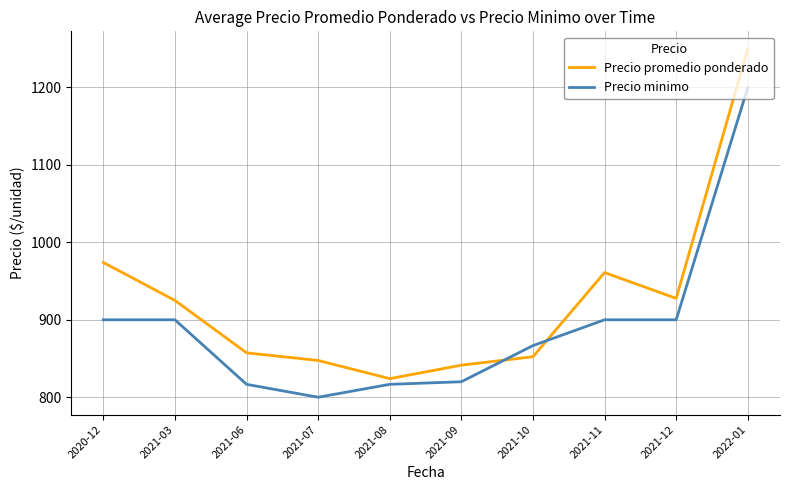

True or false: Precio promedio ponderado has more than 1 interior local peaks.

False